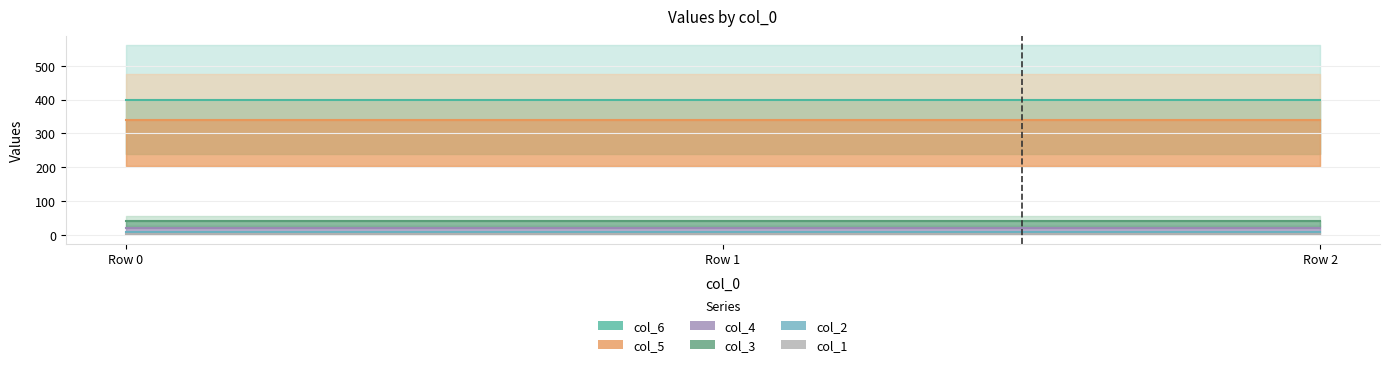

List the series in order of their peak value, lowest first.

col_1, col_2, col_4, col_3, col_5, col_6